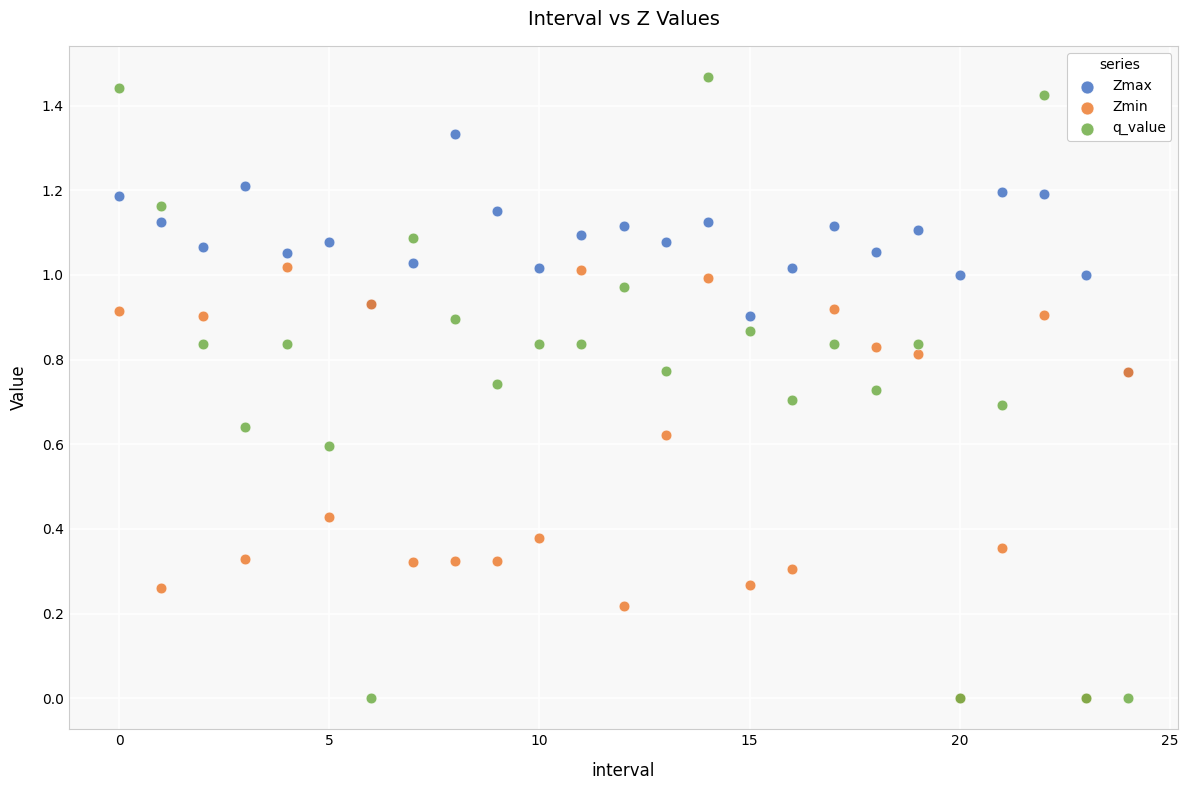

What are all the series names shown in the legend?

Zmax, Zmin, q_value